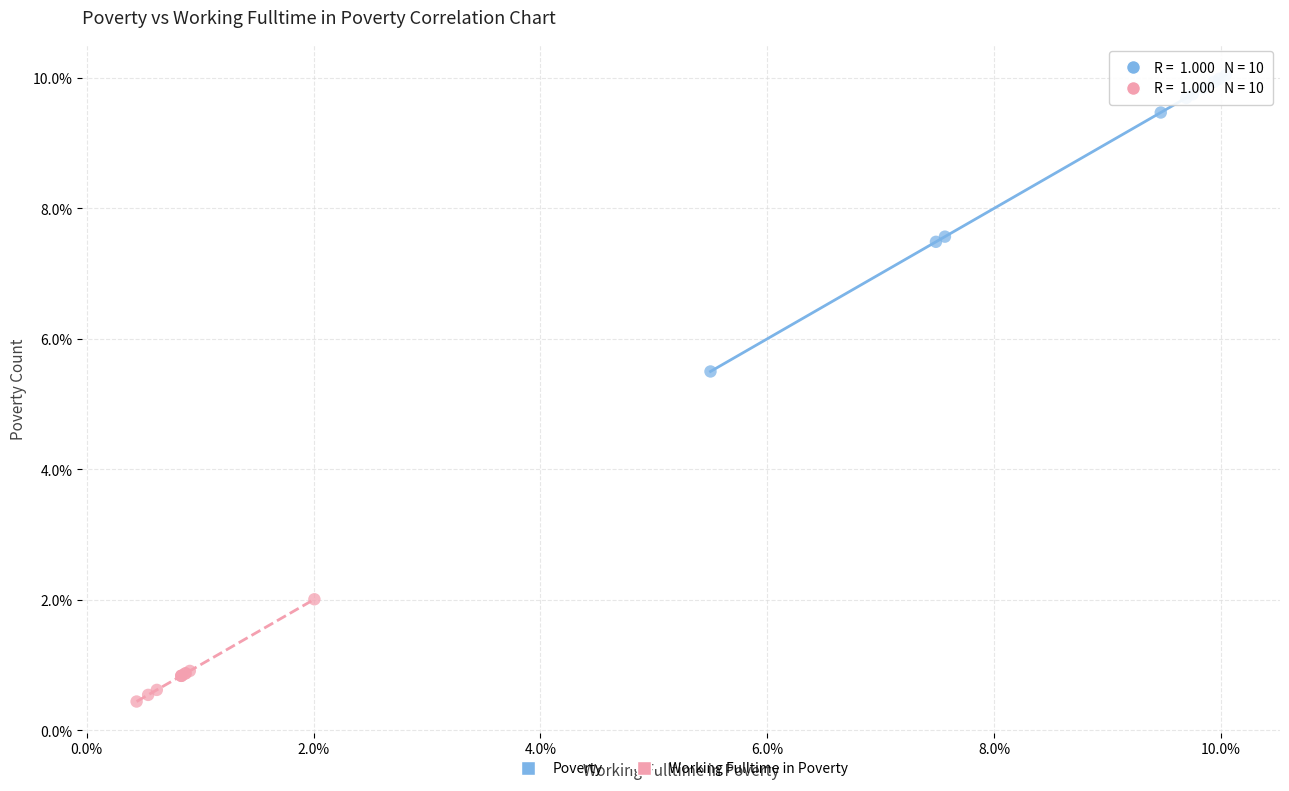

Which series reaches the maximum Y coordinate?

Poverty